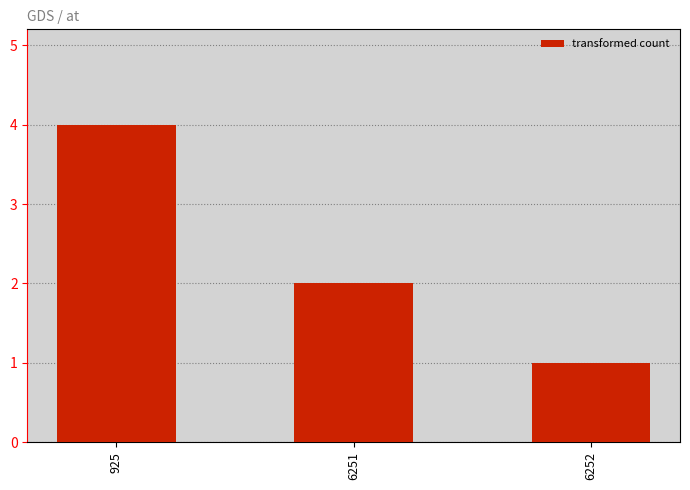

Does the chart contain stacked bars?

No